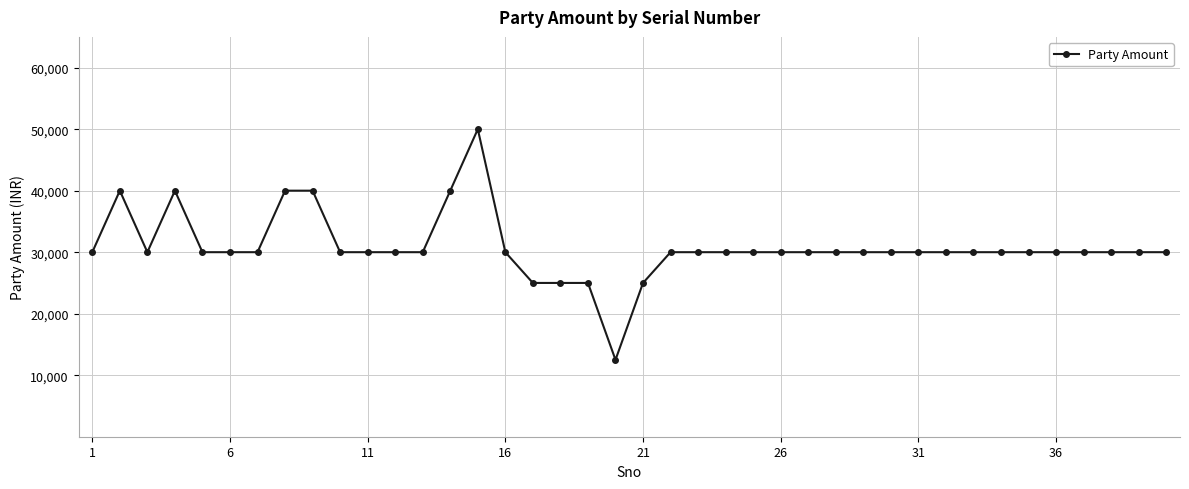

What is the value of the 24th point from the left?

30000